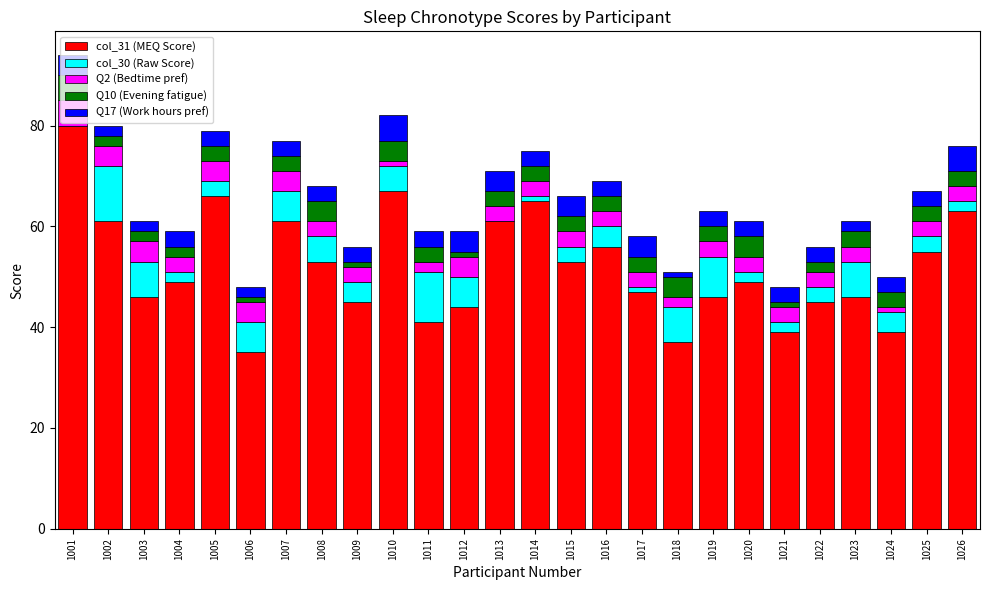

At which category is the sum across all series the highest?

1001